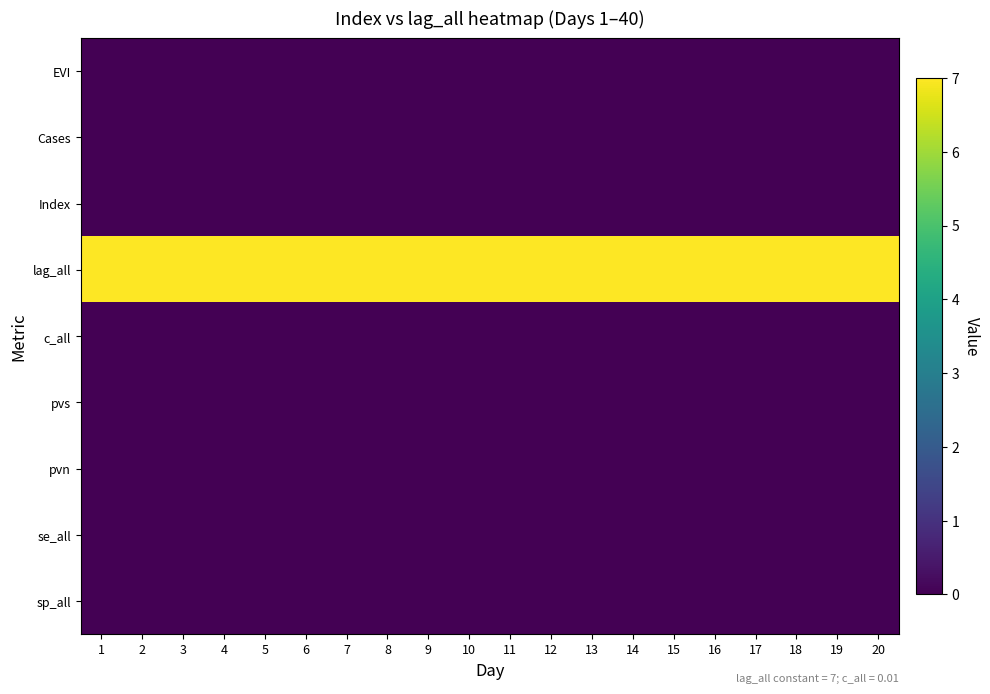

Which has a higher value, 6 or 2?

6